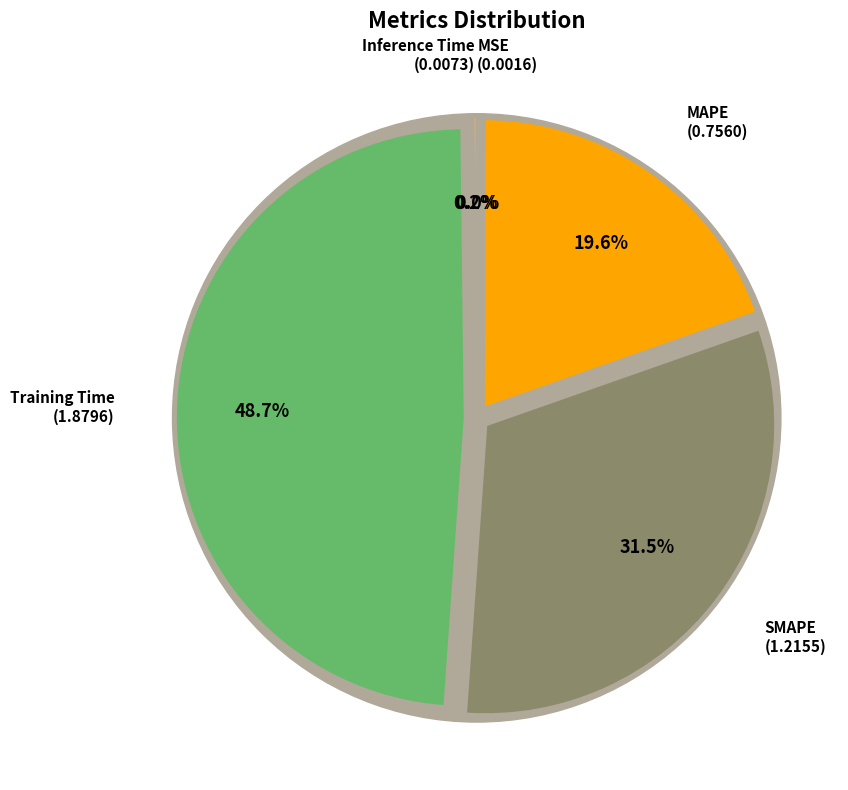

To the nearest percent, what is the difference between the largest and smallest slice percentages?

49%